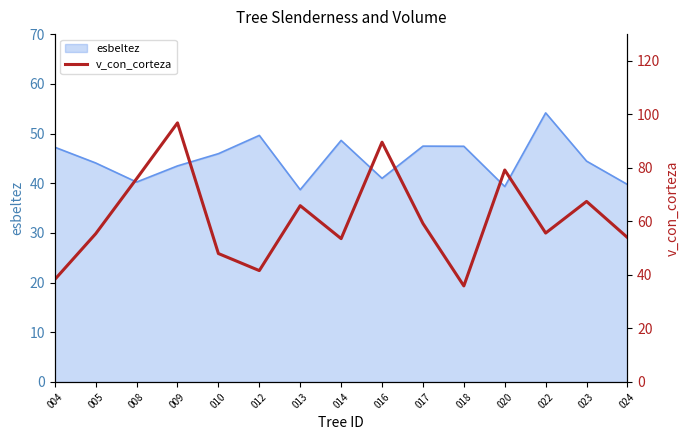

Where is the first local maximum?

009